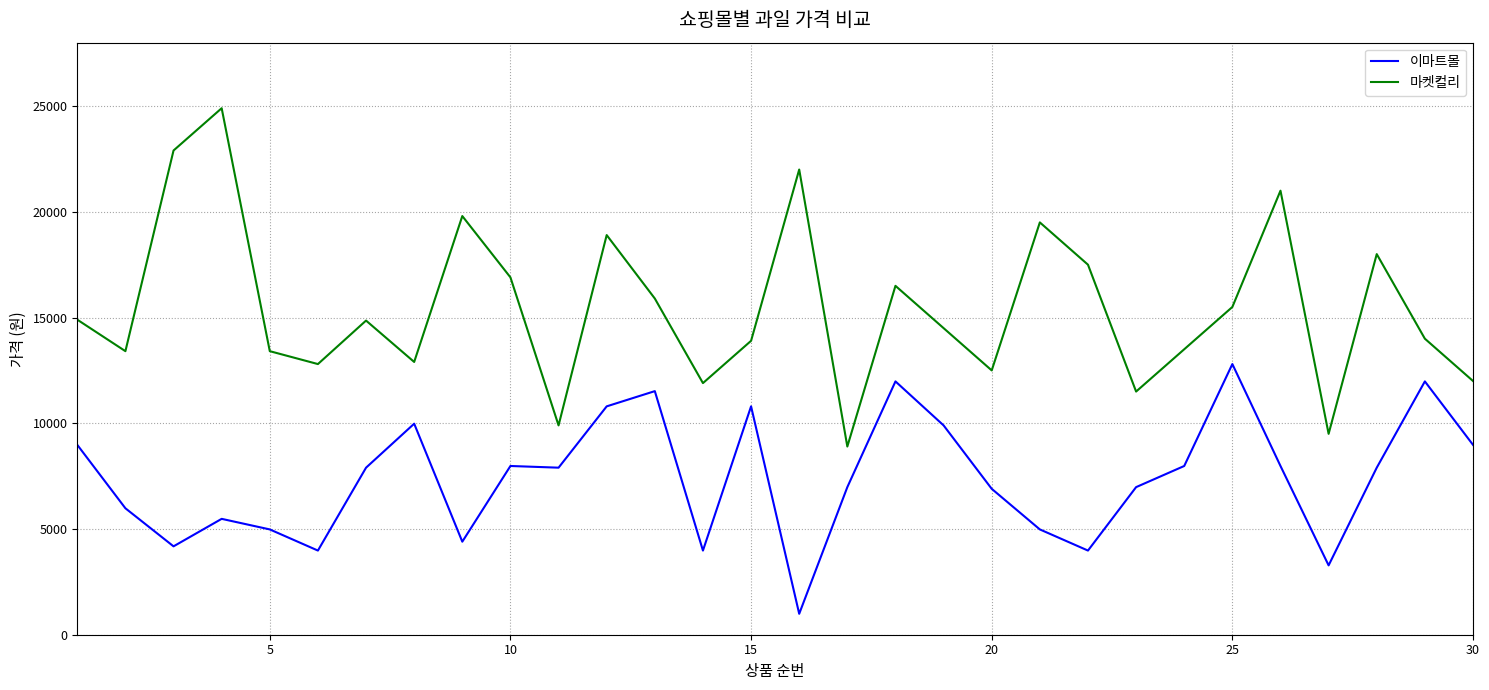

True or false: 이마트몰 and 마켓컬리 cross at least once.

False